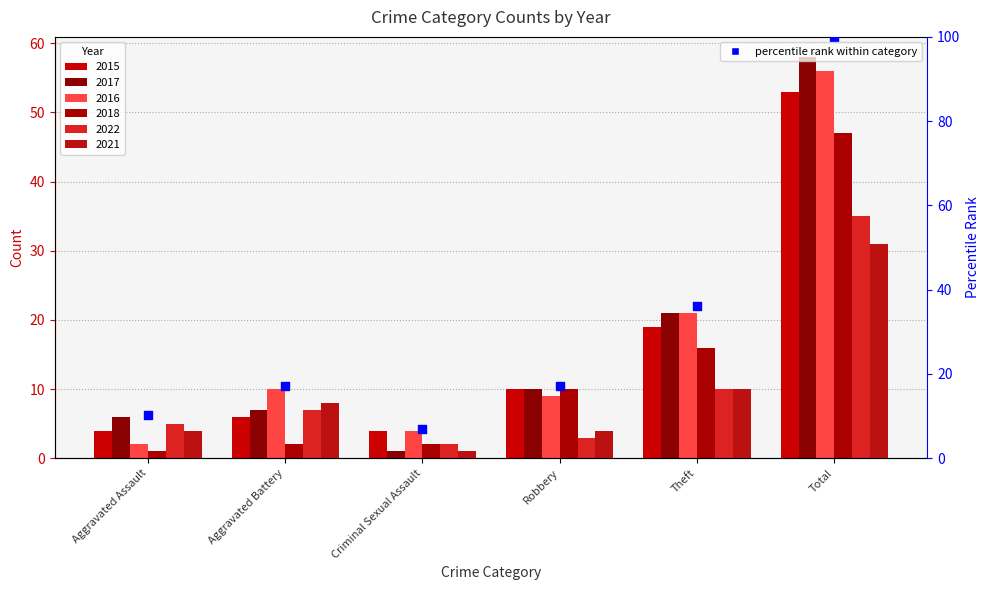

Between Theft and Criminal Sexual Assault, which is larger?

Theft